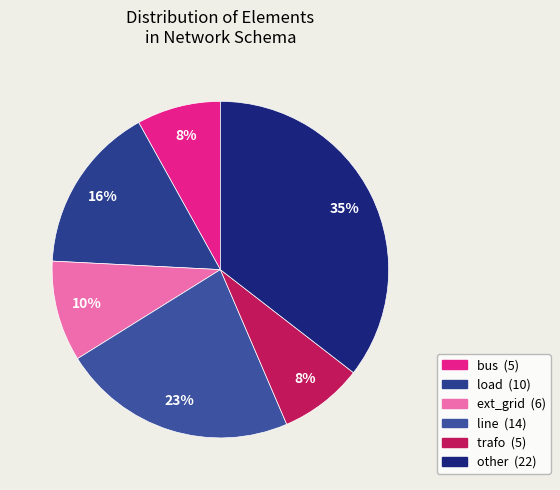

Which slice is the largest?

other